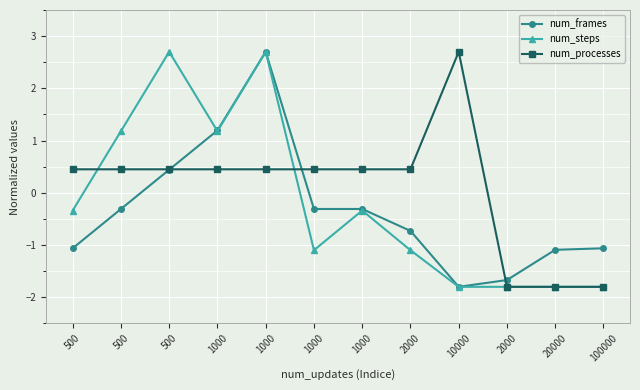

How many negative values does the num_processes series have?

3